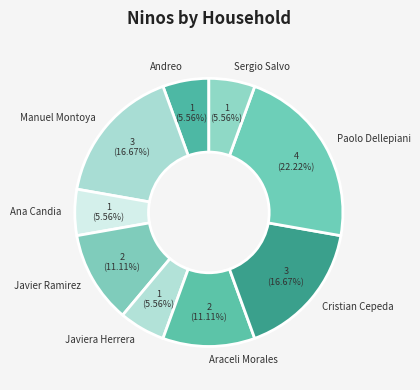

Approximately how many times larger is the value at Andreo compared to Manuel Montoya?

0.3